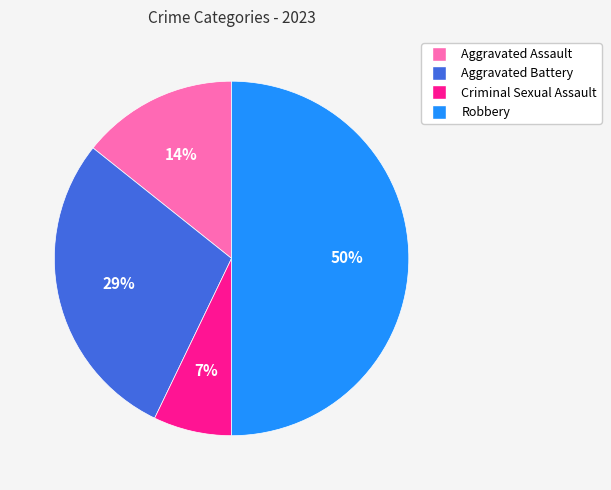

The Aggravated Battery slice represents 18% of the pie. True or false?

False